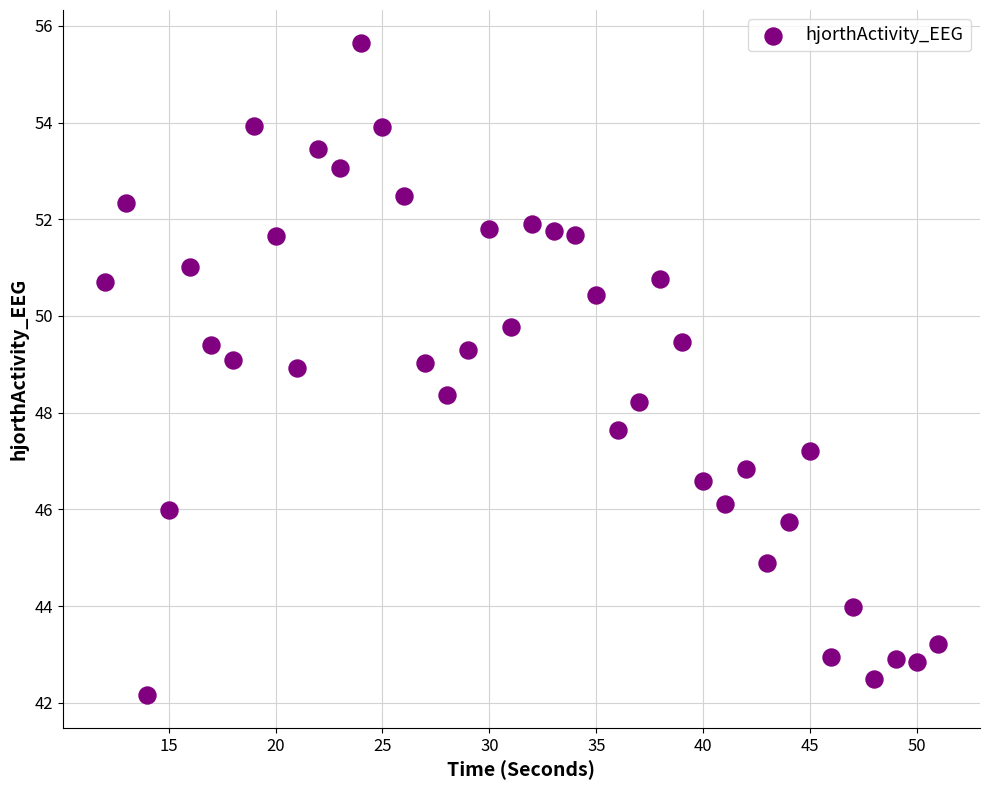

What is the range of X values (max minus min)?

39.0